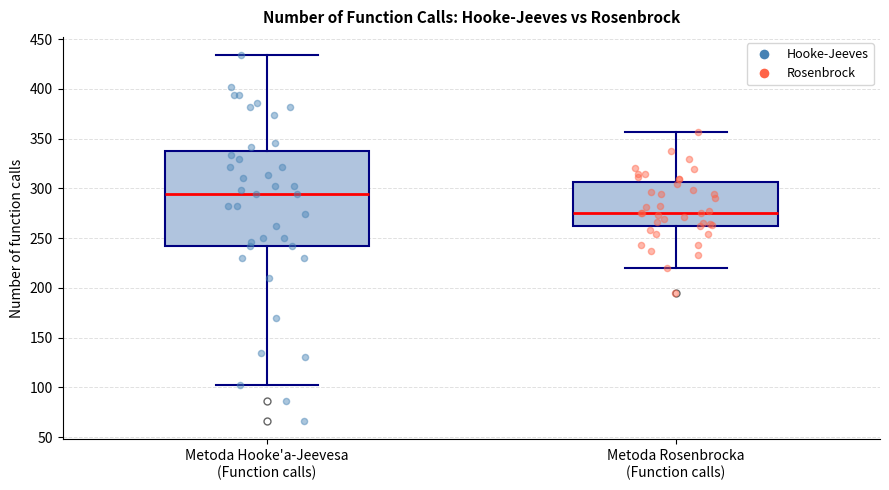

Which box's median line is the highest?

Metoda Hooke'a-Jeevesa (Function calls)